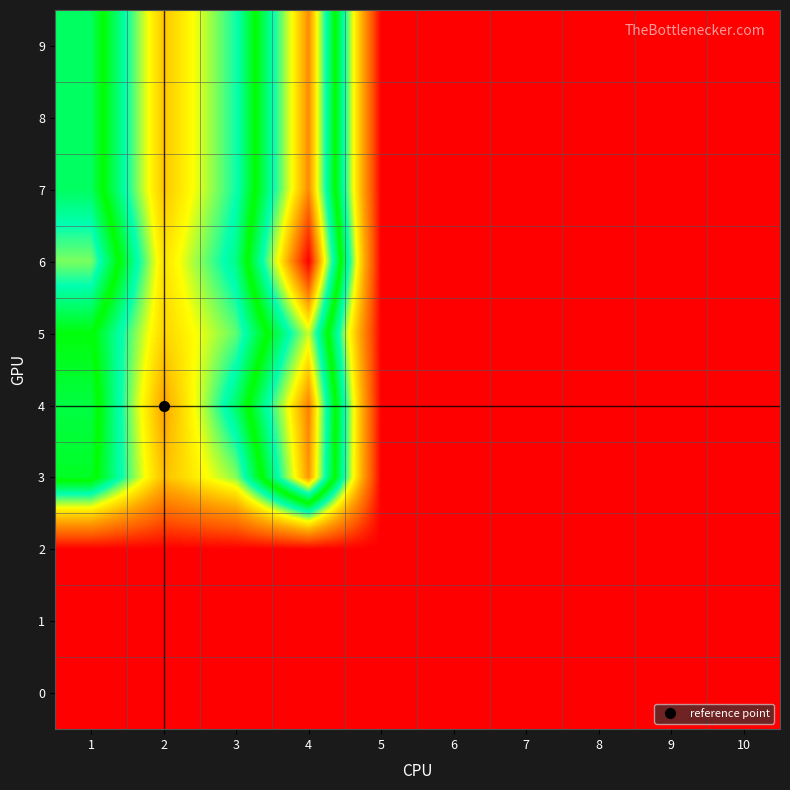

Rank the series by their maximum value, from highest to lowest.

6, 4, 7, 8, 9, 3, 5, 0, 1, 2